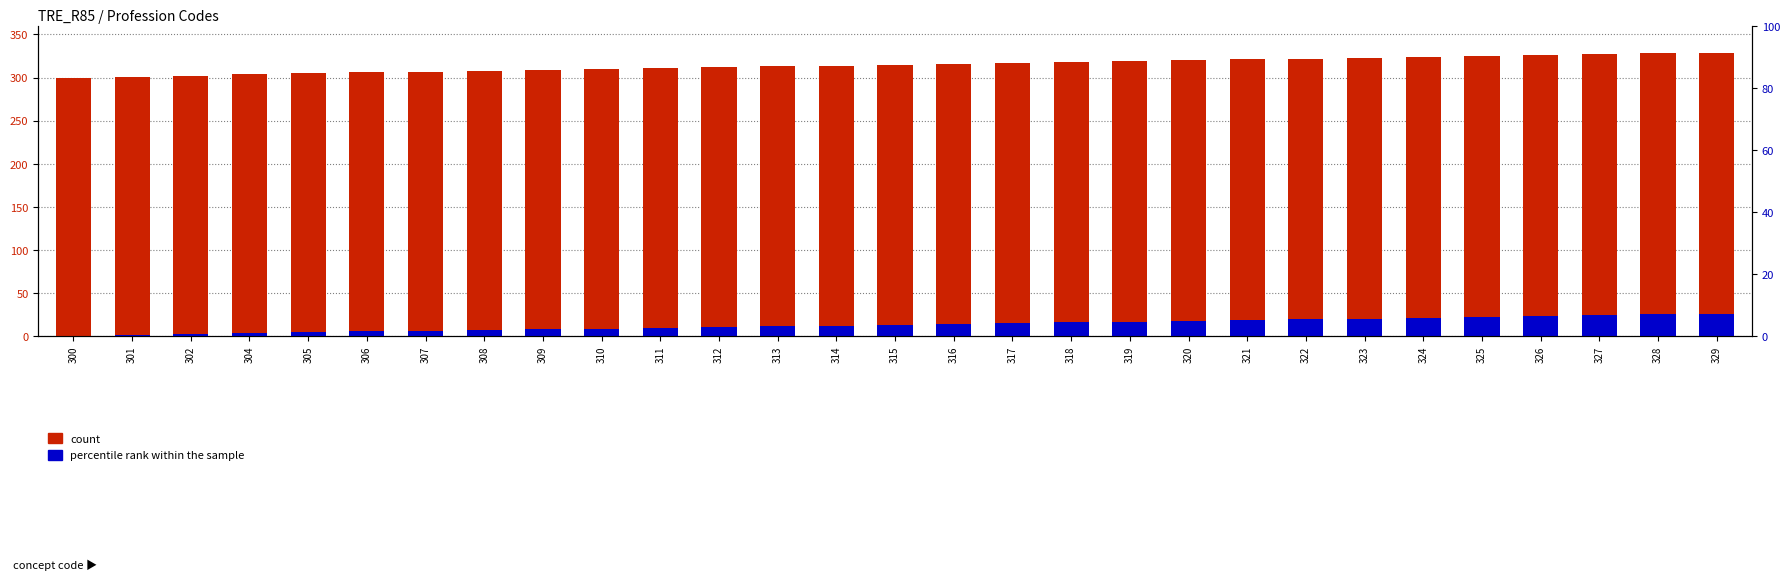

What is the minimum value for count?

300.0